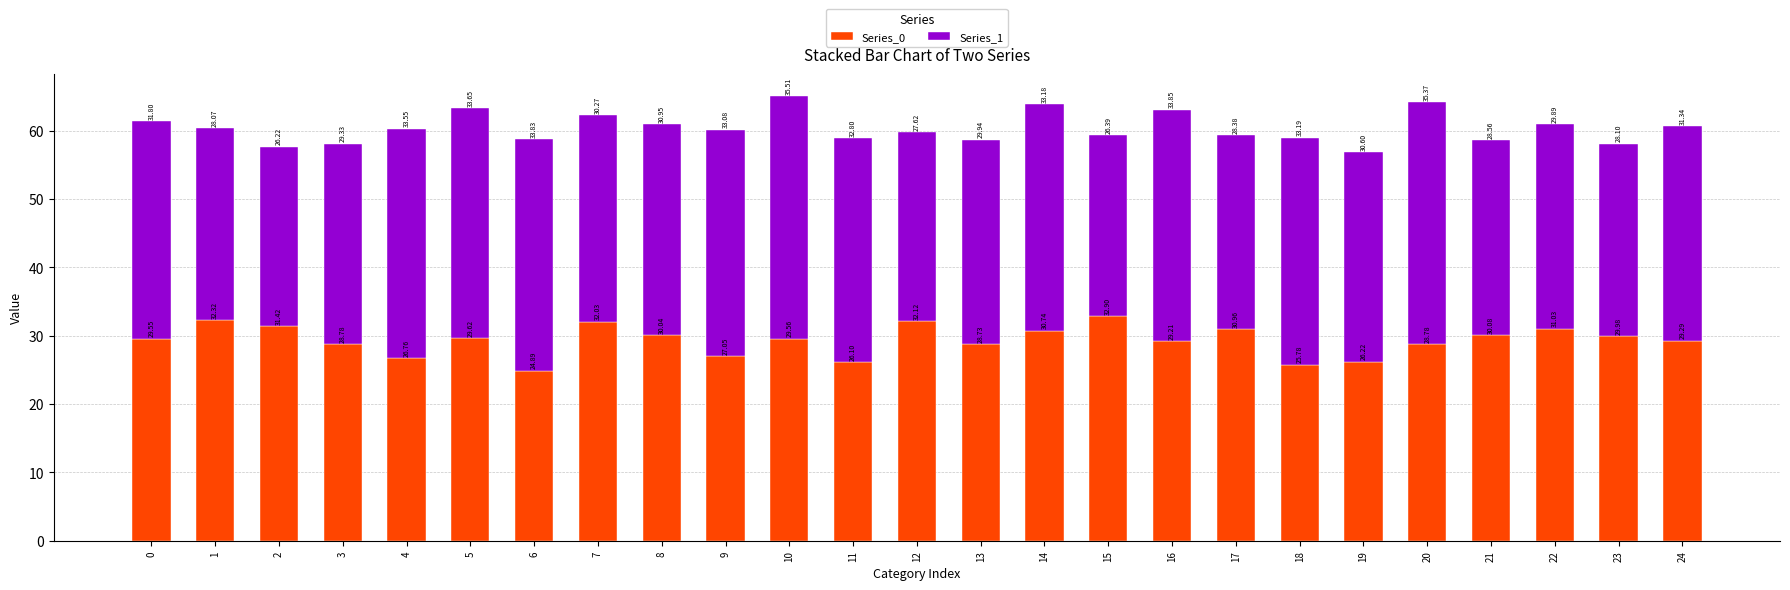

What is the average value of the Series_0 series?

29.4